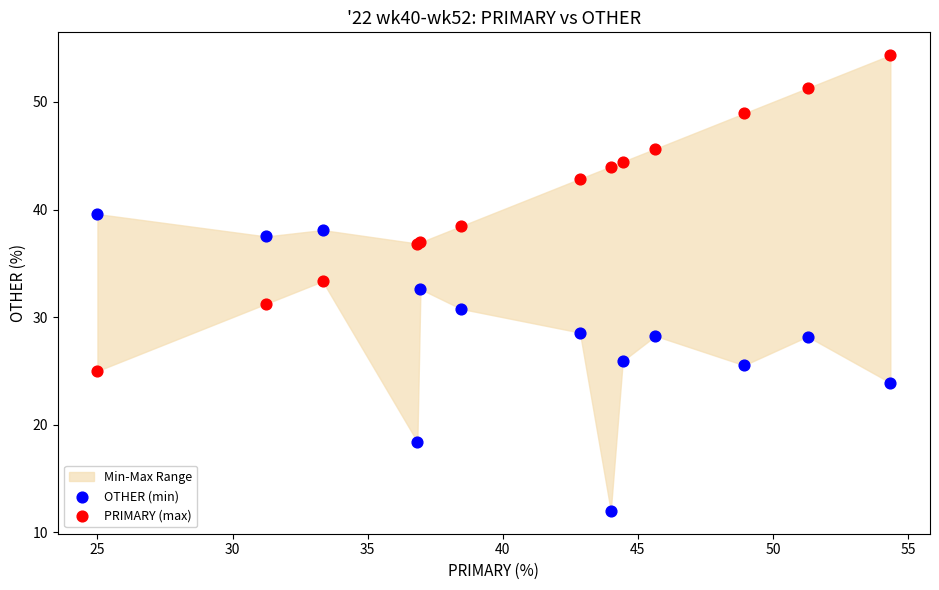

Which series contains the lowest Y value?

OTHER (min)